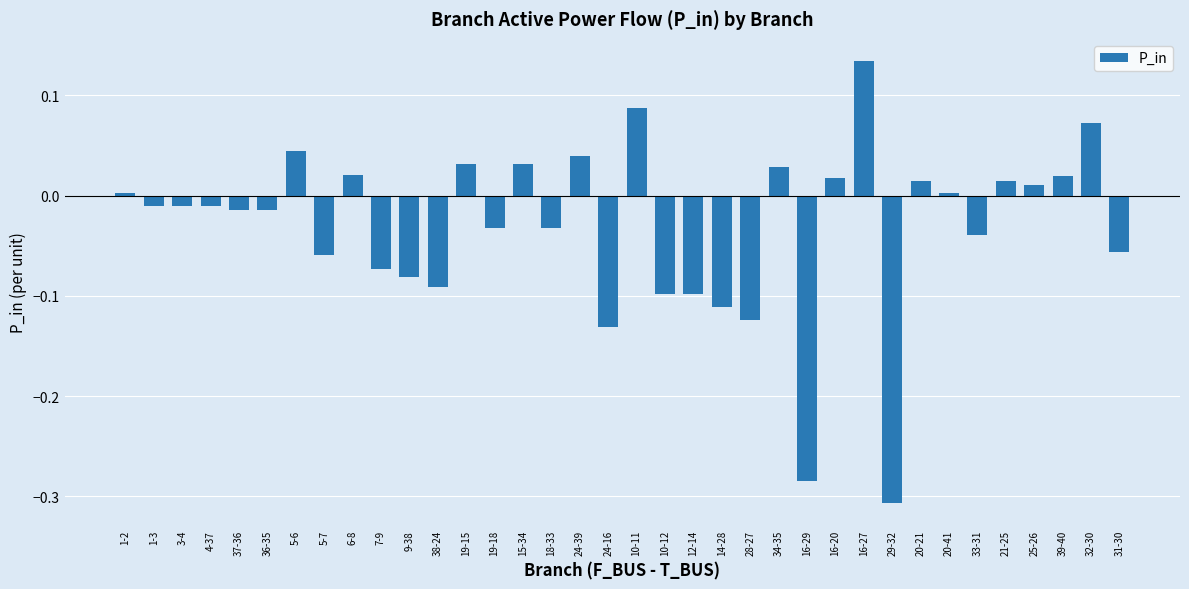

How many categories are shown in the chart?

36